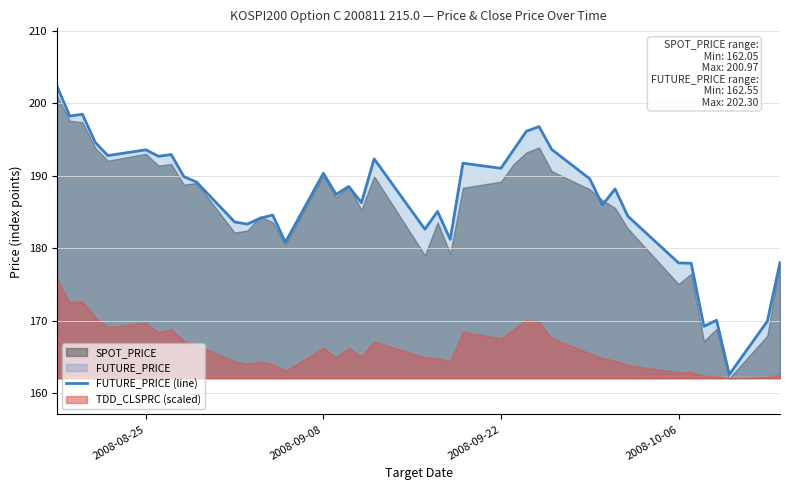

What is the greatest value displayed?

202.3